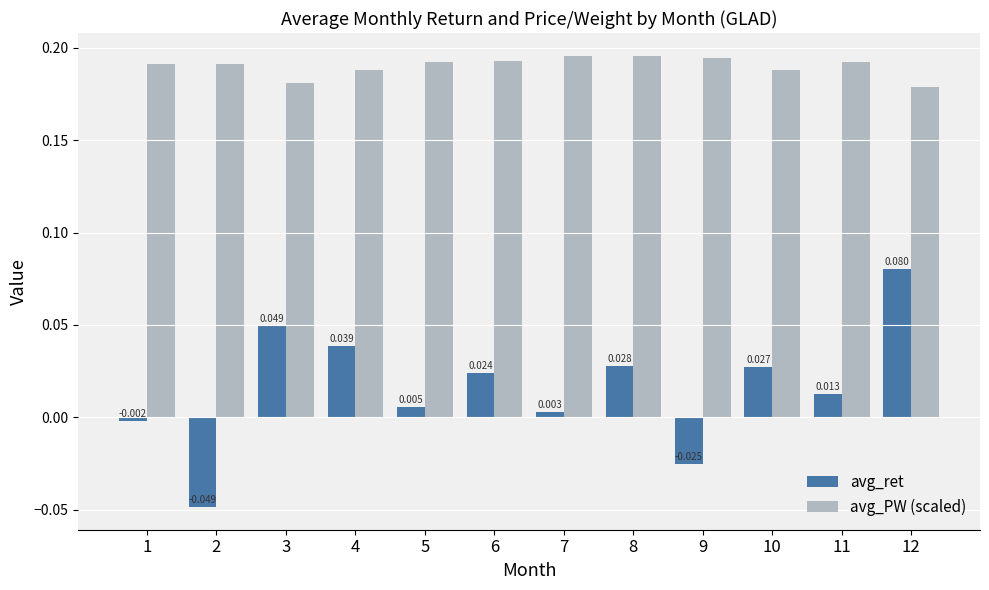

Does the chart contain any negative values?

Yes